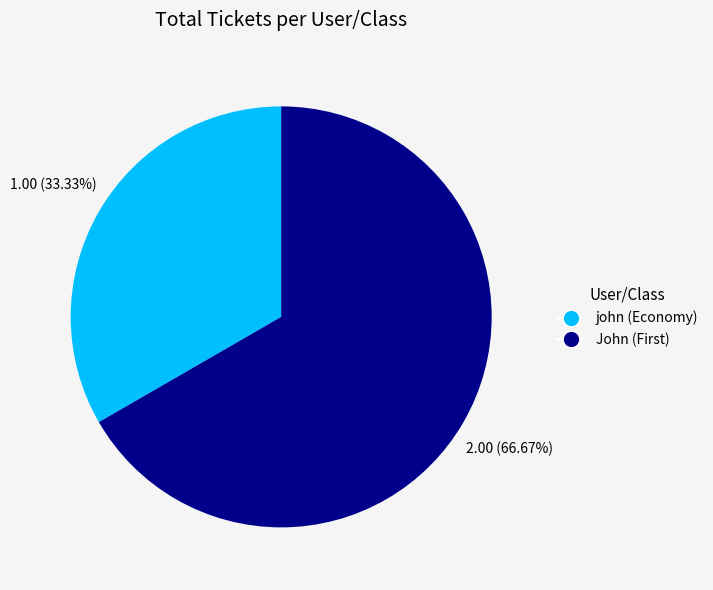

Is there a majority slice in this chart?

Yes